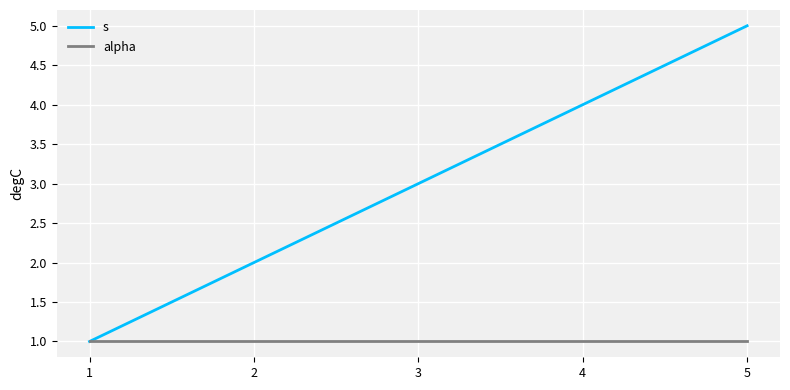

Reading left to right, what are all the values shown in this chart?

s: 1=1	2=2	3=3	4=4	5=5
alpha: 1=1	2=1	3=1	4=1	5=1